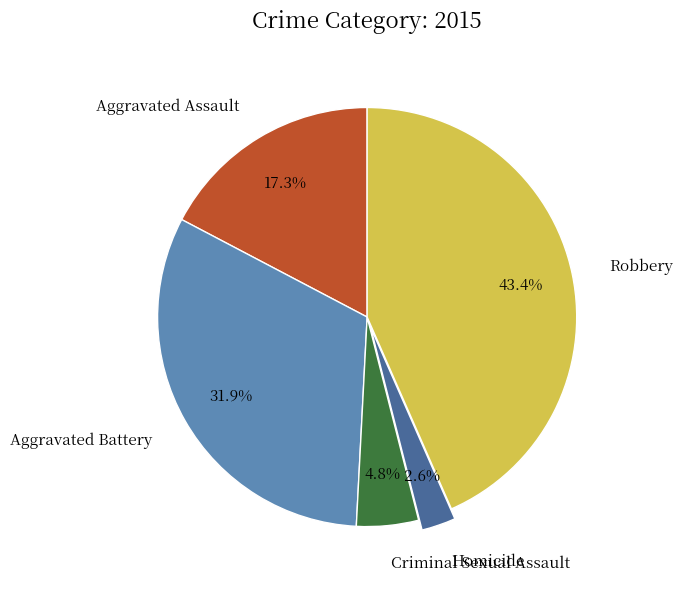

How many slices are in this pie chart?

5